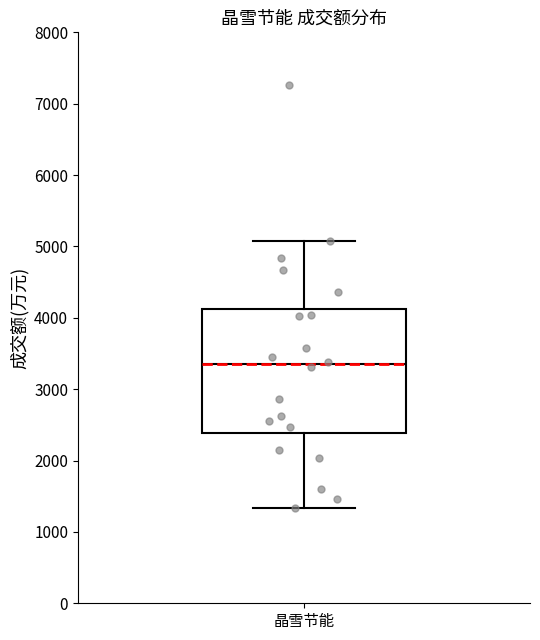

Transcribe this box plot: give where the median line is, the range the box spans, and where the two whiskers end, as read against the y-axis. The values are not printed on the chart, so give them approximately, as read against the axis.

median 3300, box 2400 to 4100, whiskers 1300 to 5100